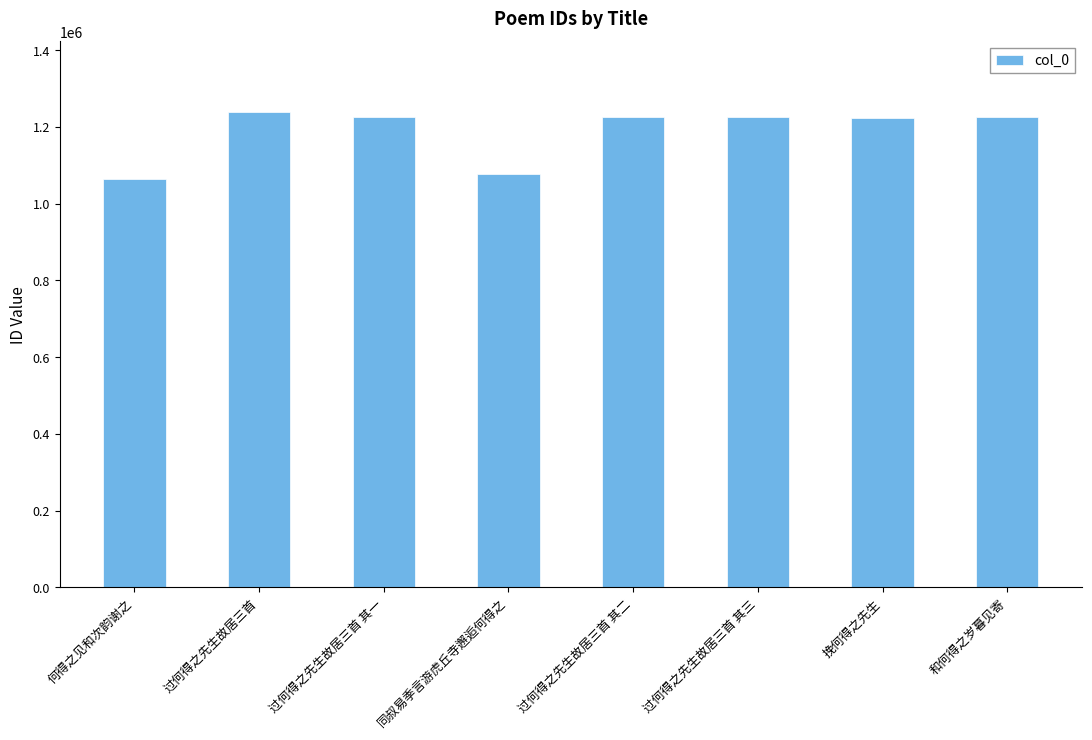

What is the maximum value shown in the chart?

1237519